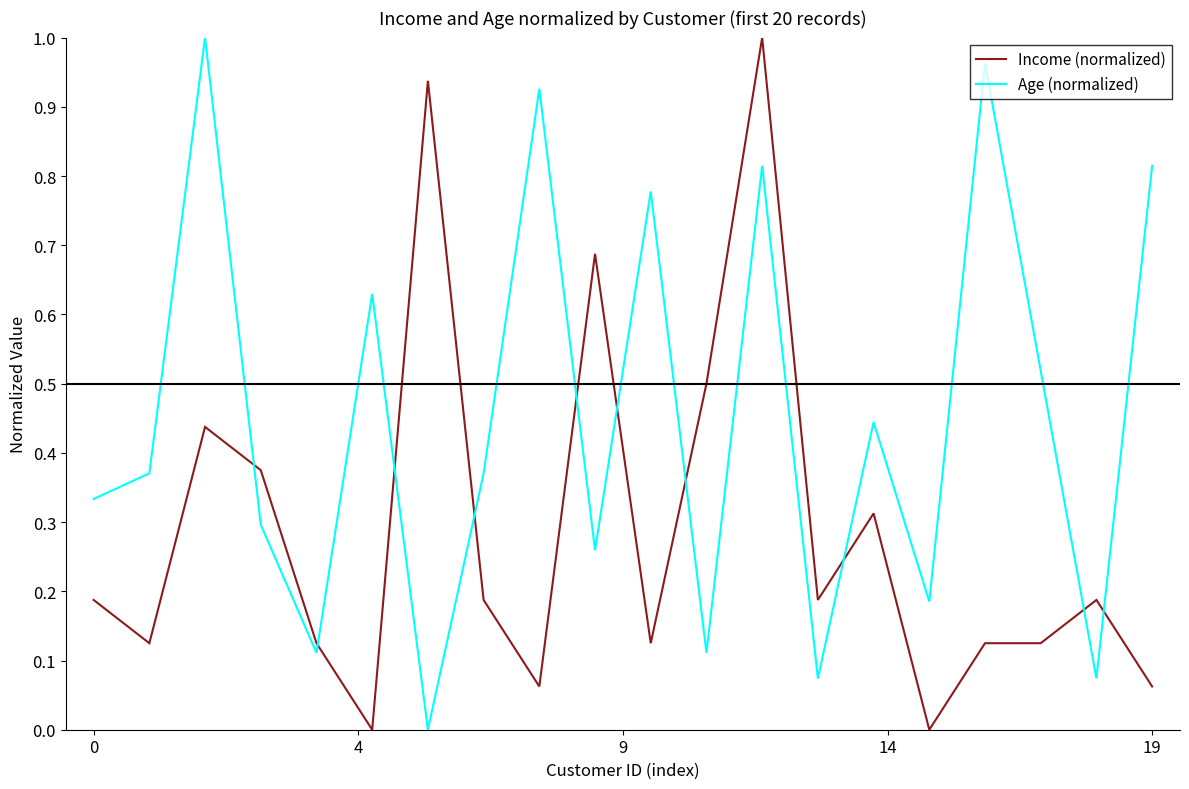

How many times do Income (normalized) and Age (normalized) cross each other?

10